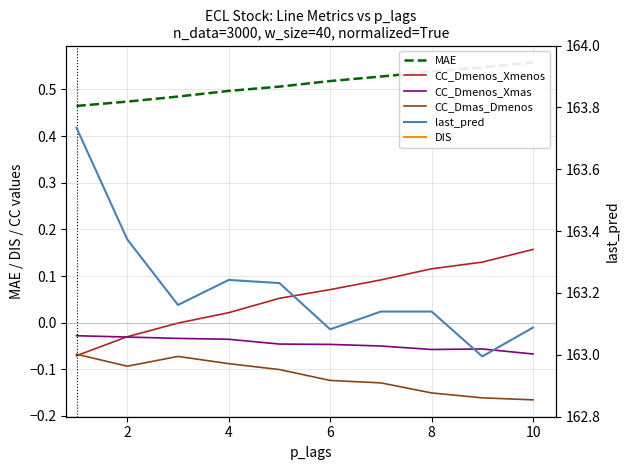

The last_pred series shows 254.2 at 10. True or false?

False